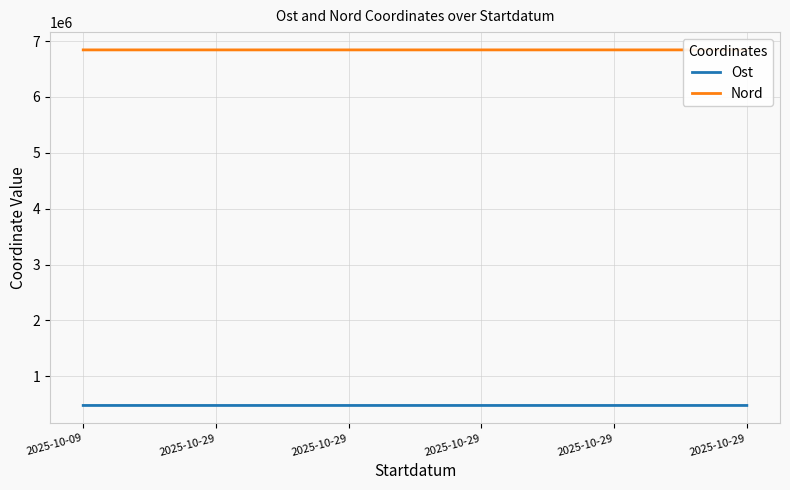

What value does the Ost series have at 2025-10-29?

478982